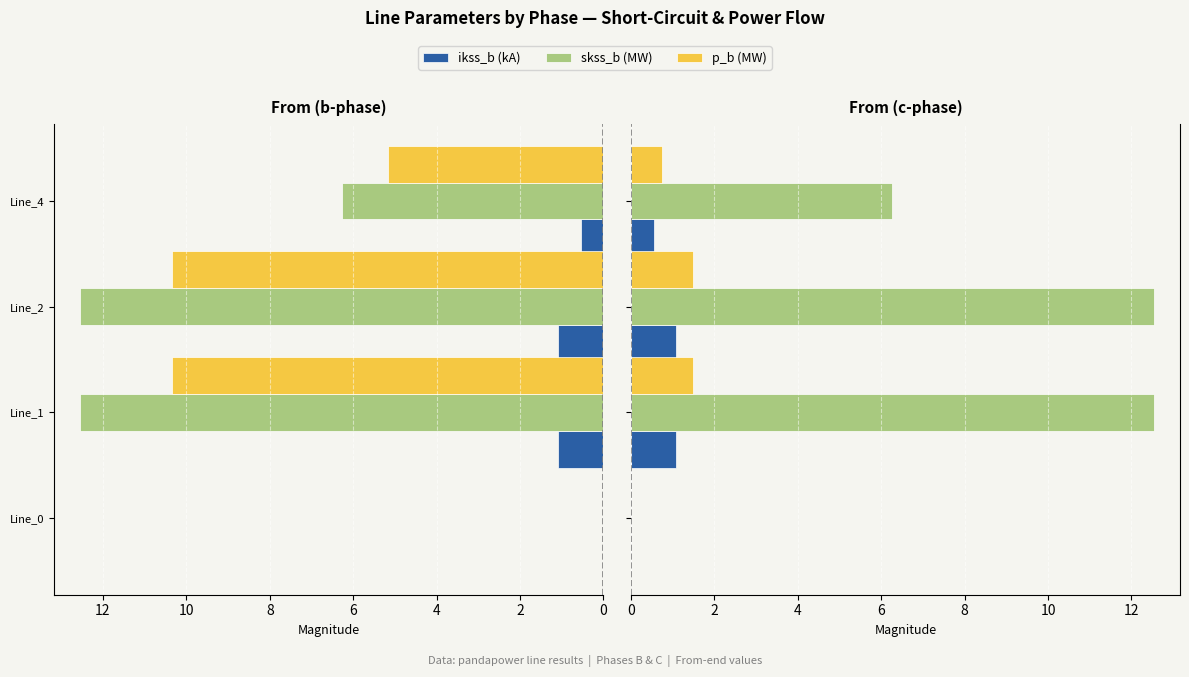

Between Line_1 and Line_2, which is larger?

Line_2